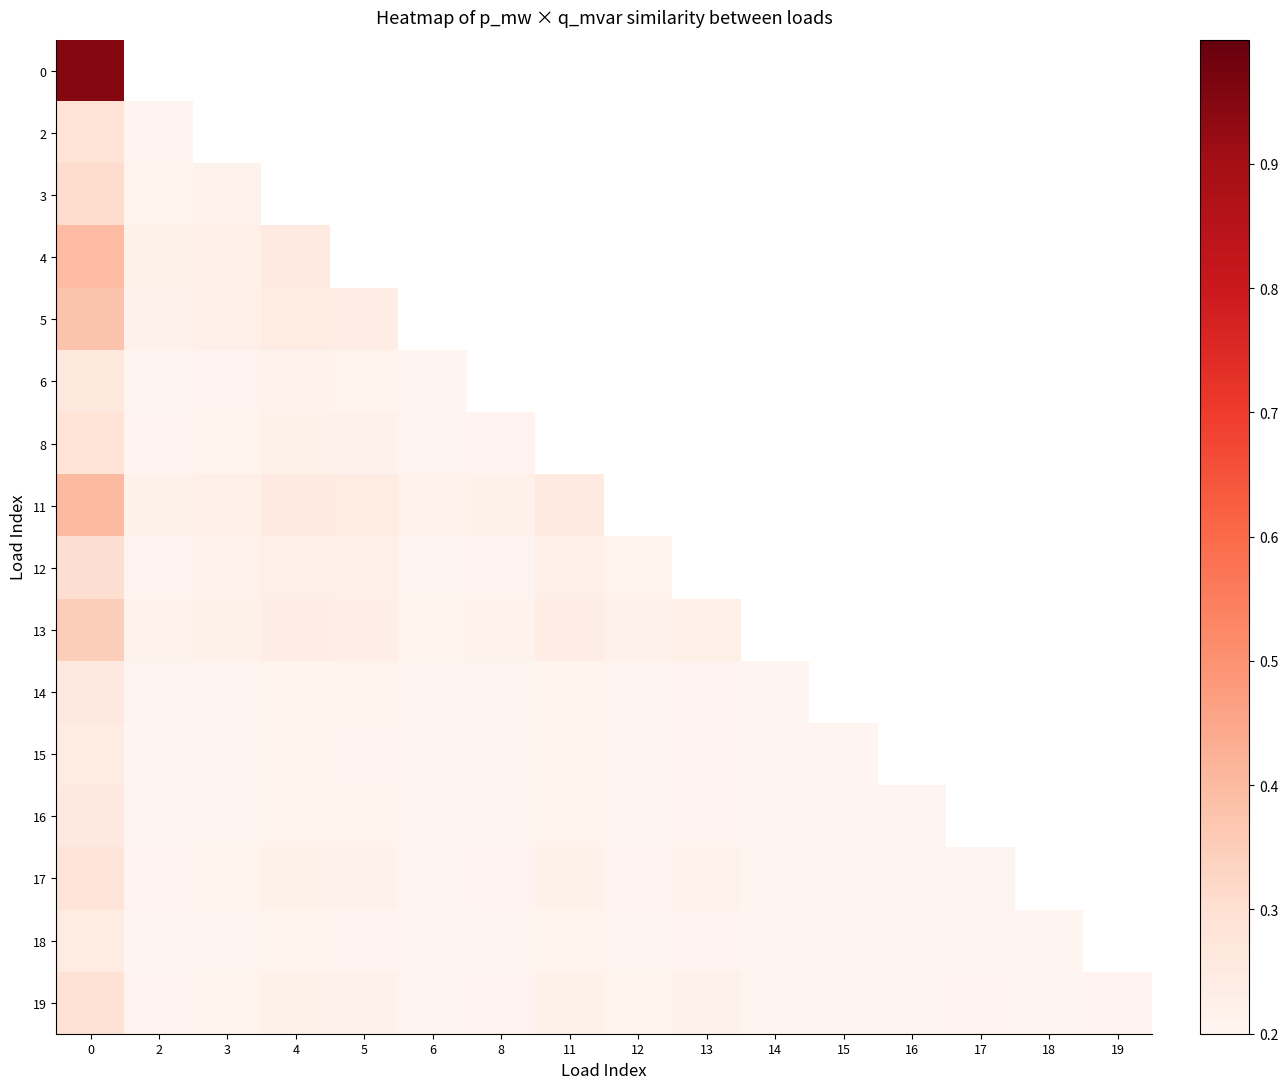

At how many categories does at least one series exceed 0?

16